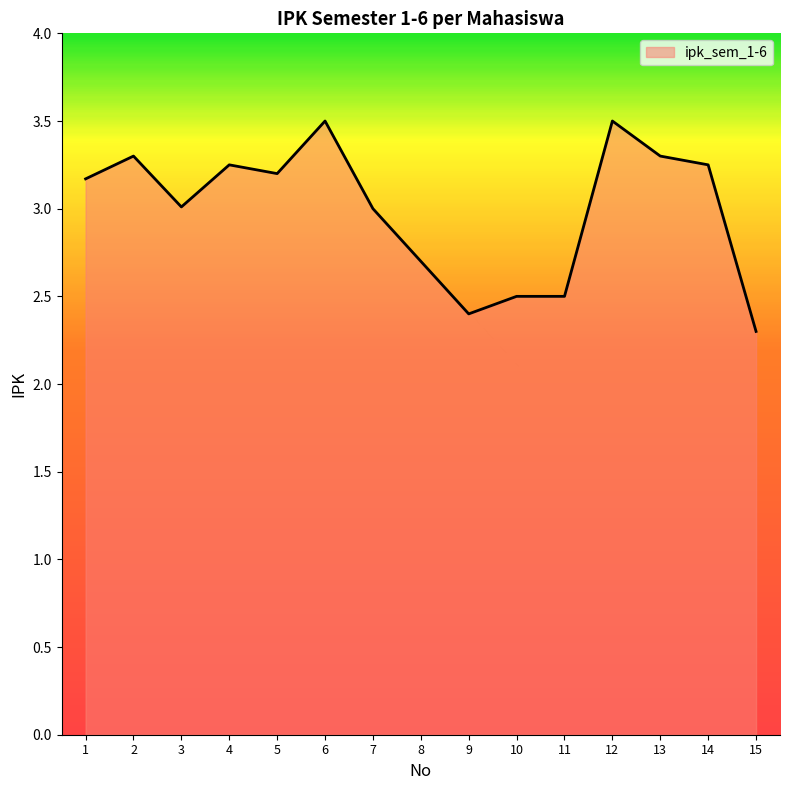

At which category does the chart reach its minimum across all series?

15